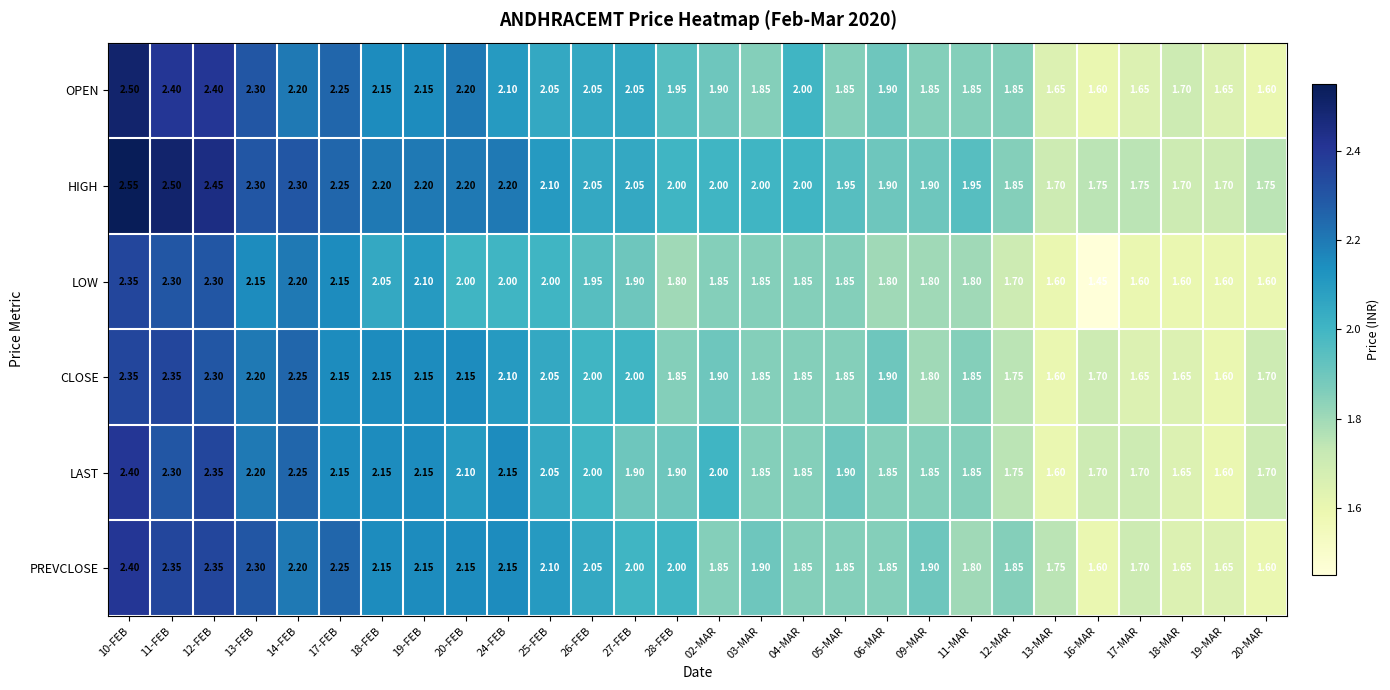

Which series has the largest total across all categories?

HIGH